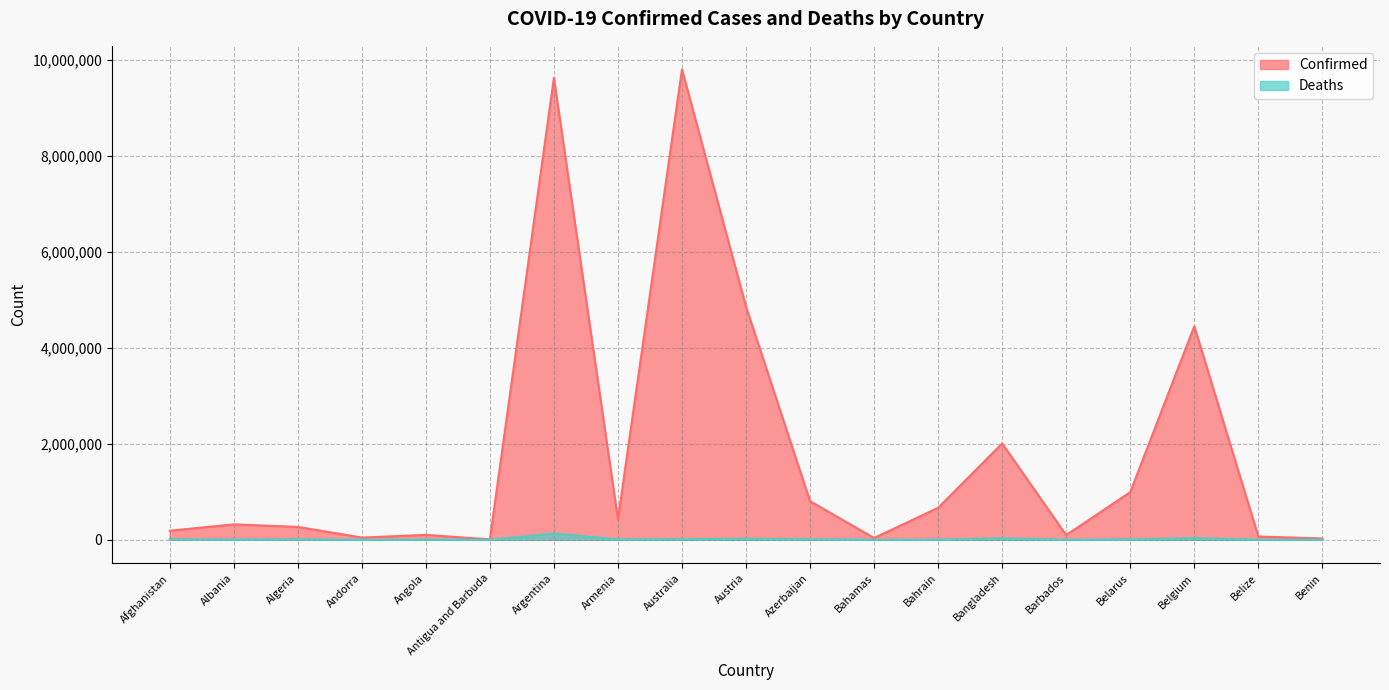

True or false: Confirmed and Deaths cross at least once.

False